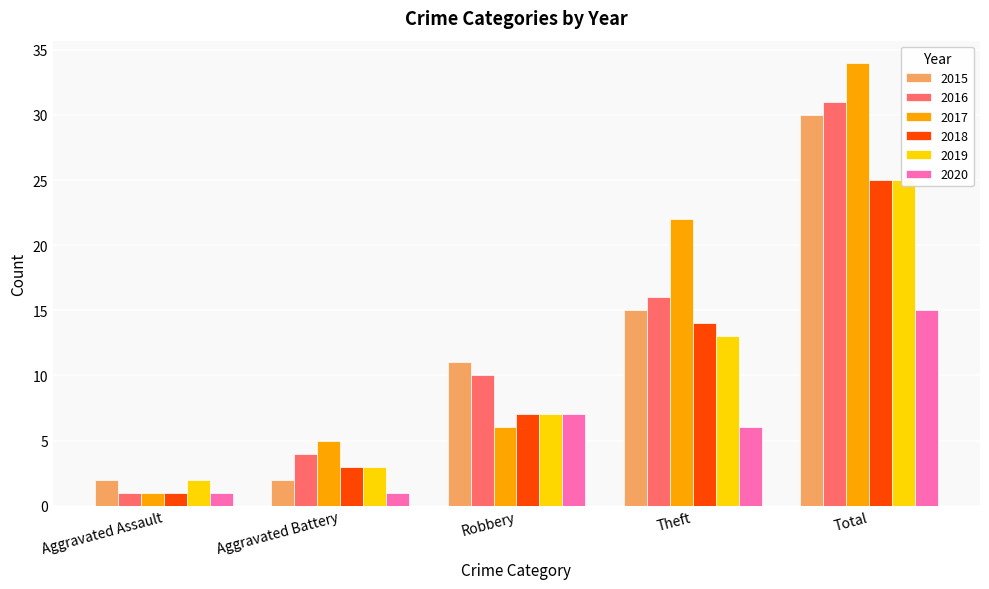

True or false: 2016 has a value of 16 at Theft.

True